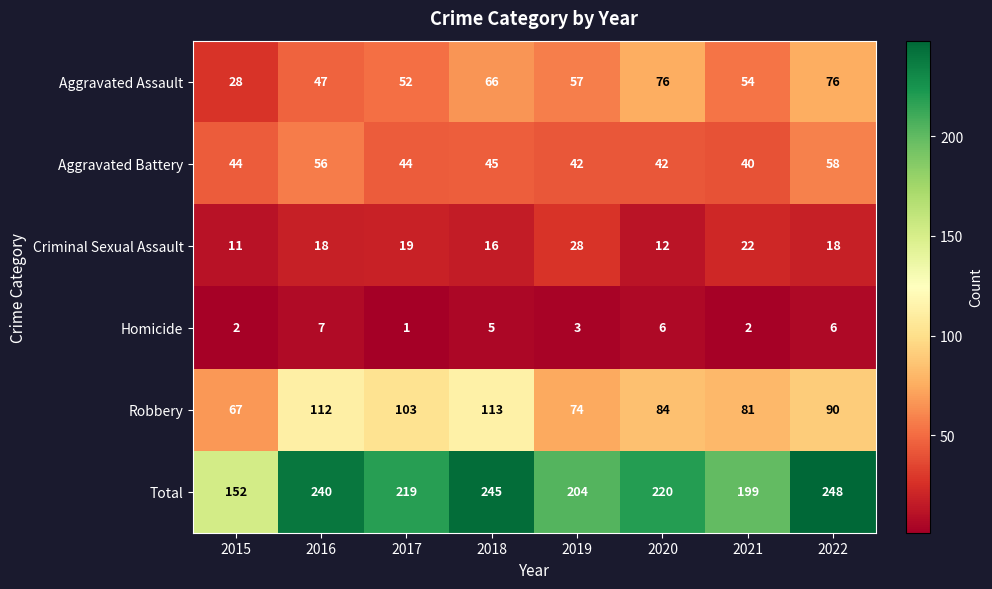

True or false: Robbery has a value of 174 at 2016.

False